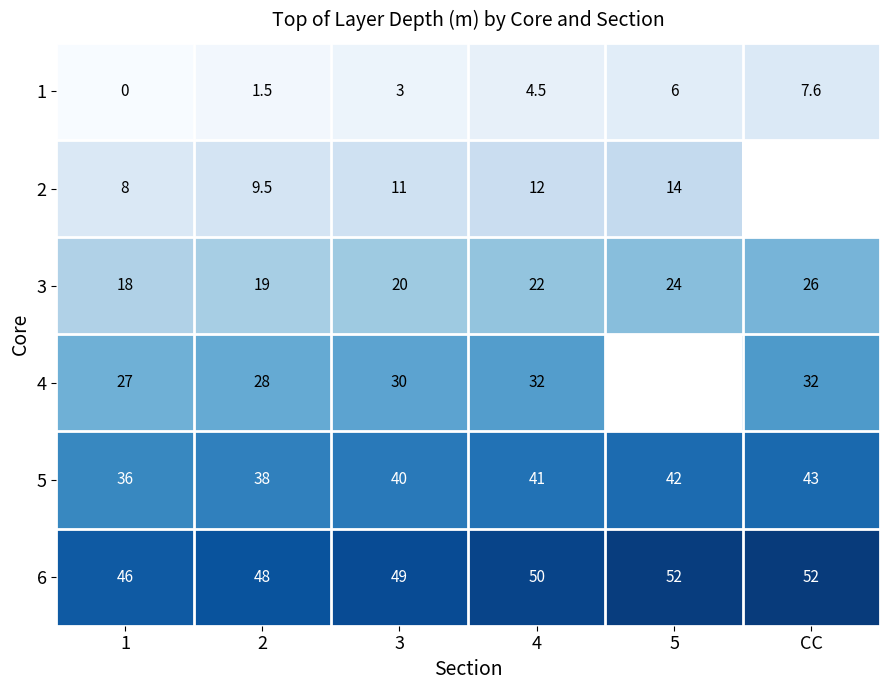

What is the difference between the highest and lowest values at 2?

46.5